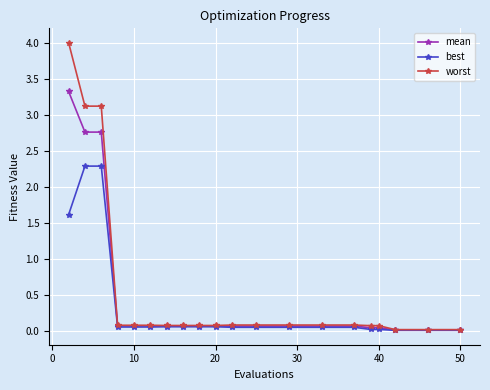

List the series in order of their peak value, highest first.

worst, mean, best